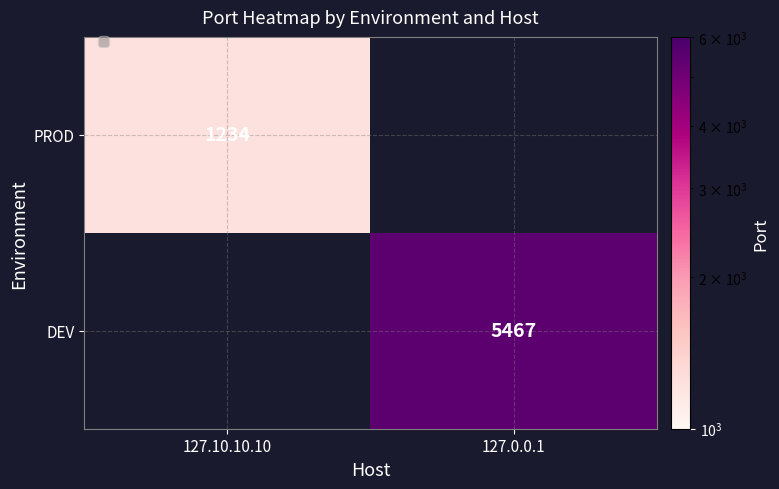

How many values in PROD are above zero?

1